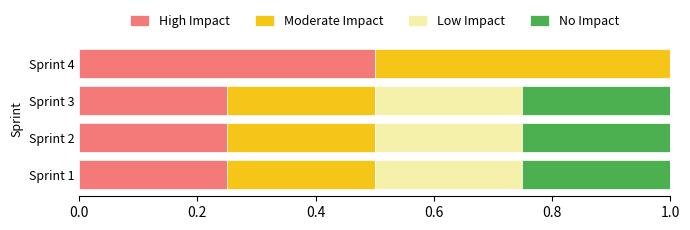

At which label does High Impact reach its peak?

Sprint 4